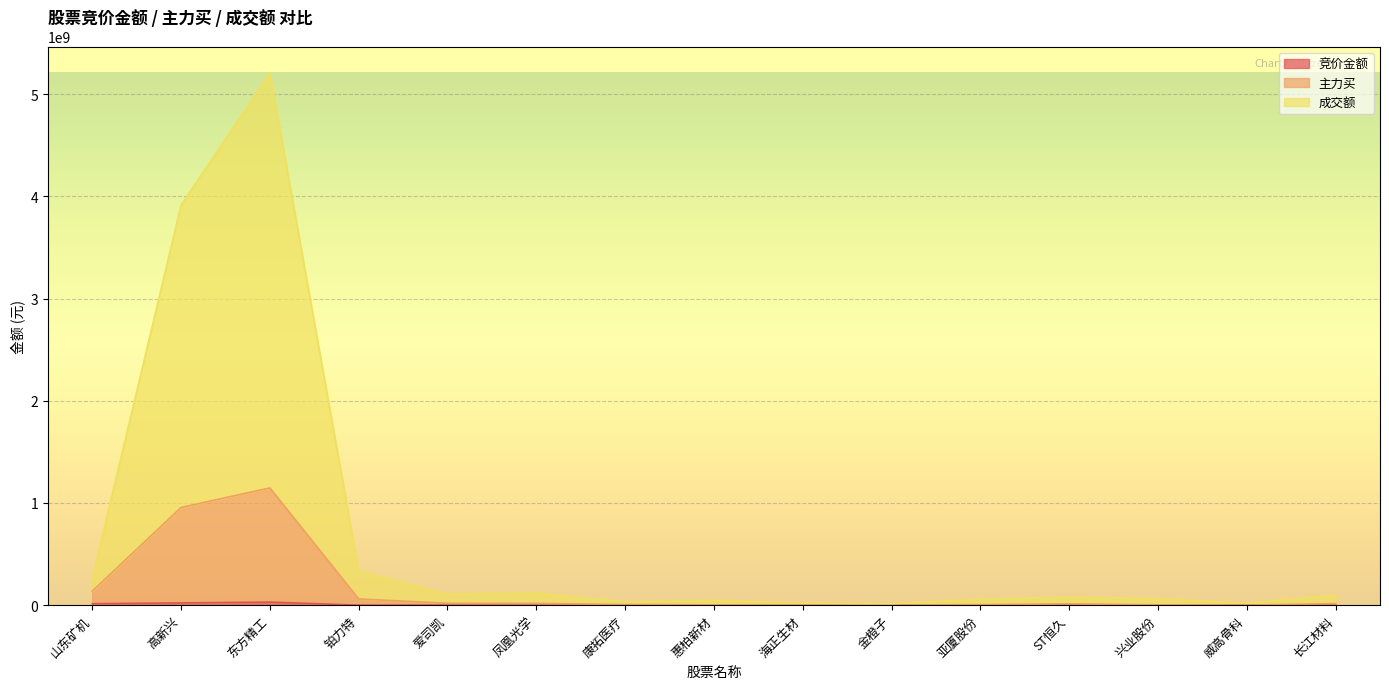

Is it true that 竞价金额 equals 293920 at 长江材料?

True